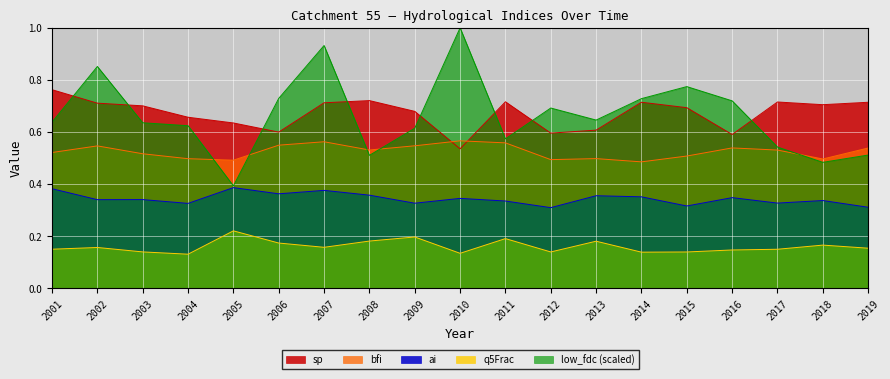

Rank the categories by q5Frac value from highest to lowest.

2005, 2009, 2011, 2008, 2013, 2006, 2018, 2007, 2002, 2019, 2001, 2017, 2016, 2003, 2012, 2015, 2014, 2010, 2004